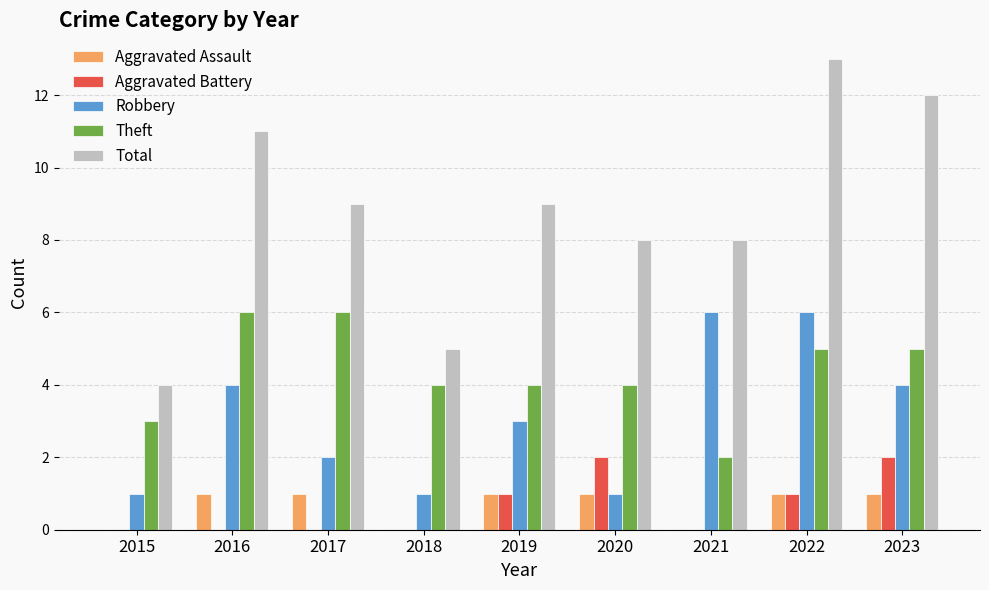

How many Aggravated Assault values are between 0 and 1?

9